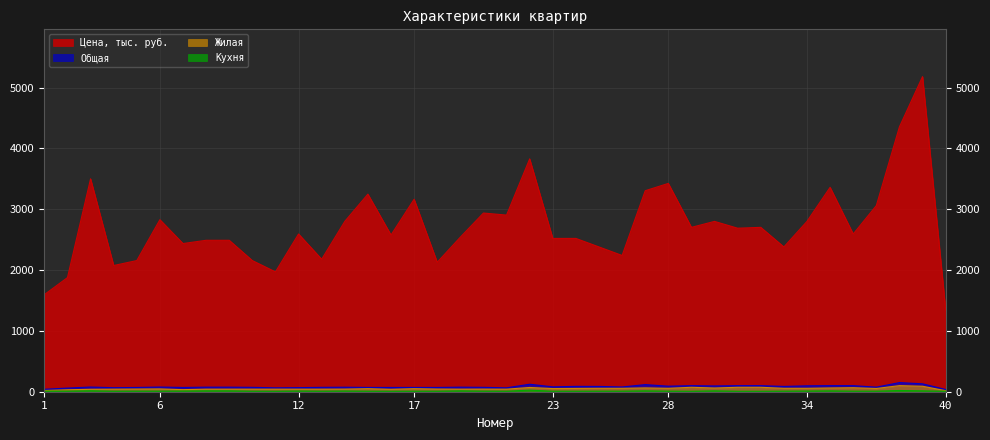

What is the total value across all series at 19?

2672.7